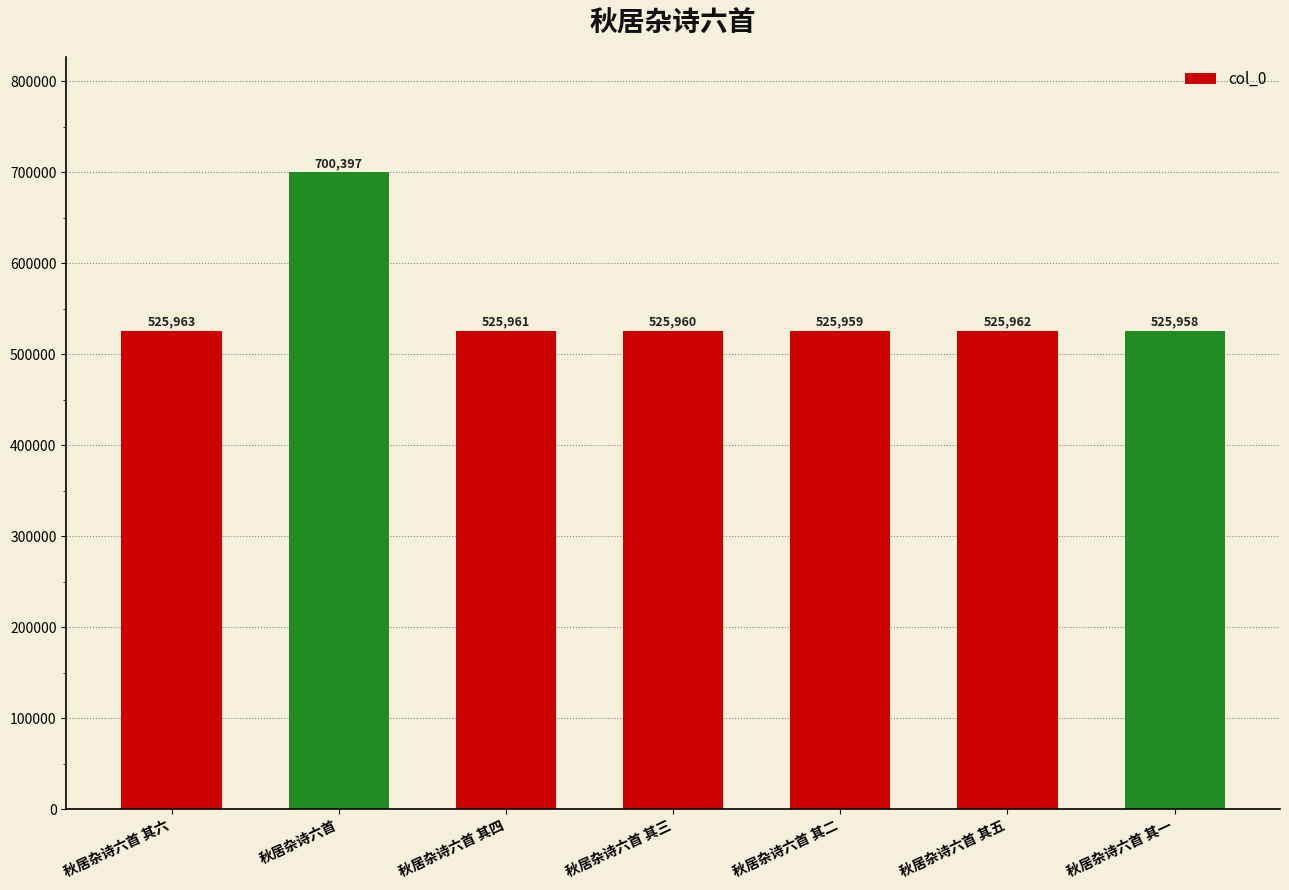

Reading right to left, what are all the values shown in this chart?

525958	525962	525959	525960	525961	700397	525963